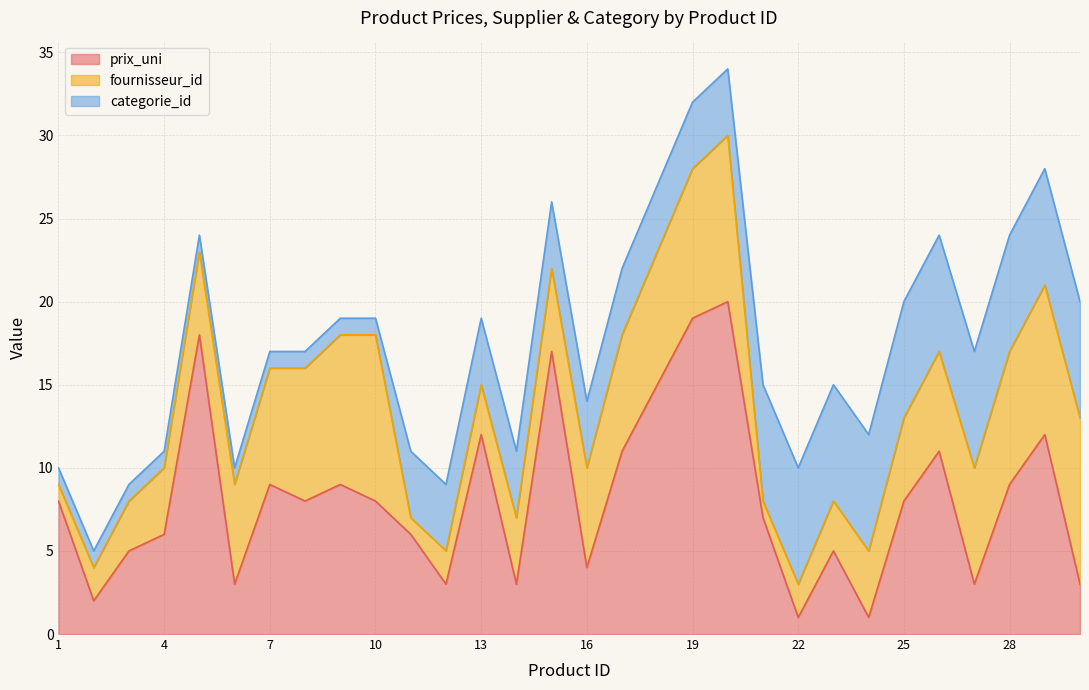

Which series changed the most between 1 and 28?

fournisseur_id